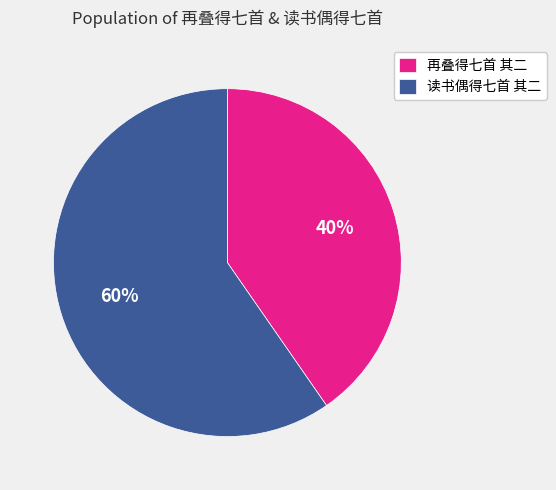

Which slice is the largest?

读书偶得七首 其二